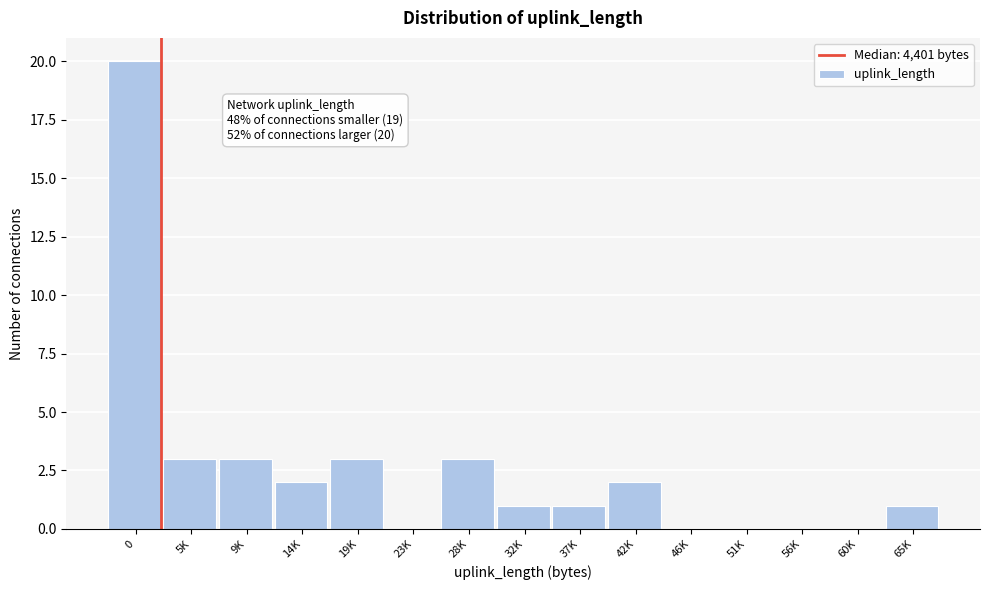

Reading left to right, extract all data points from this chart.

0=20	5K=3	9K=3	14K=2	19K=3	23K=0	28K=3	32K=1	37K=1	42K=2	46K=0	51K=0	56K=0	60K=0	65K=1